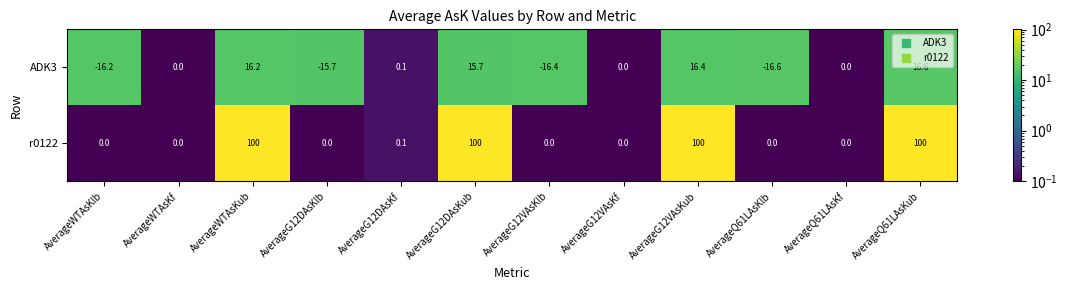

What is the difference between the highest and lowest values at AverageG12DAsKub?

84.3